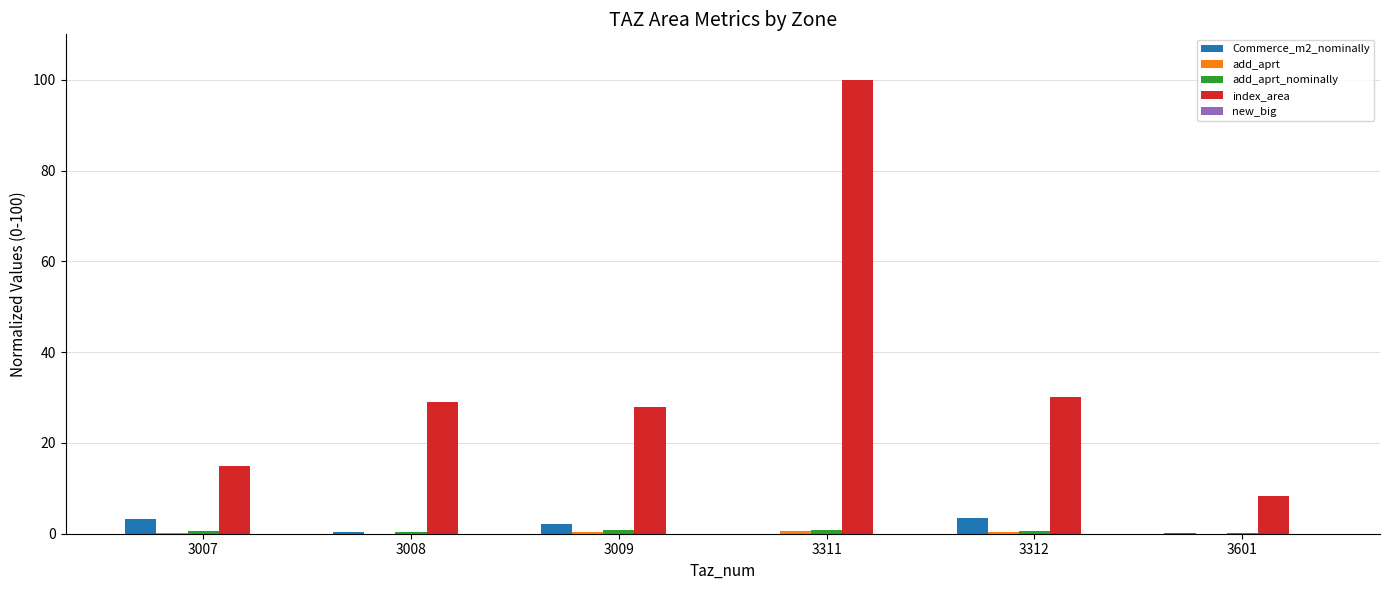

Between 3008 and 3601, which series saw the biggest shift?

index_area